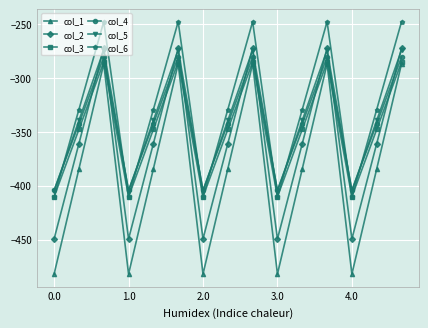

What is the minimum value for col_2?

-449.5